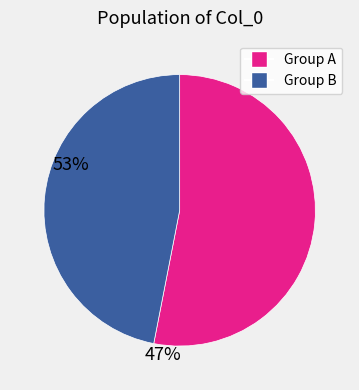

Is there any slice that represents more than half of the pie?

Yes